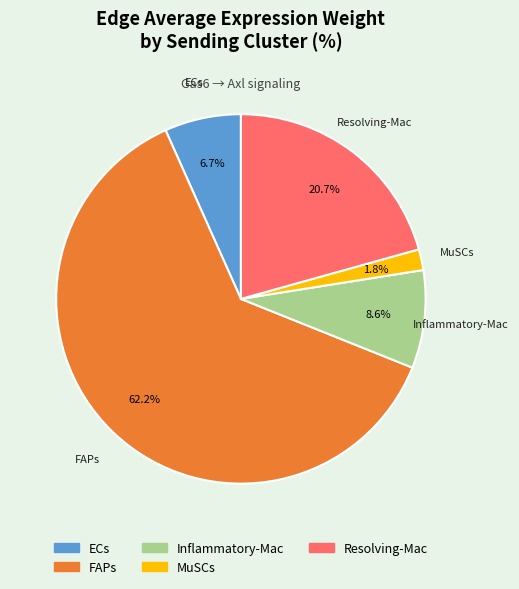

Combined, do Inflammatory-Mac and Resolving-Mac account for over 50%?

No